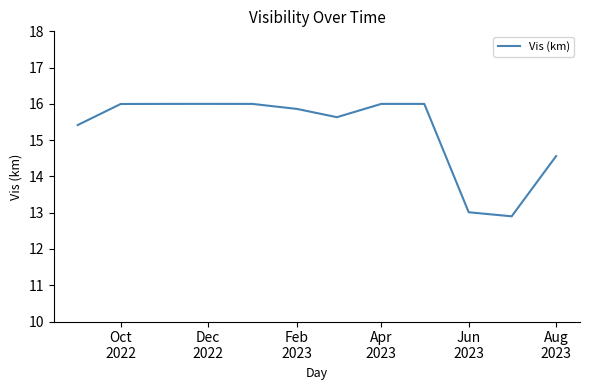

What is the maximum value shown in the chart?

16.0